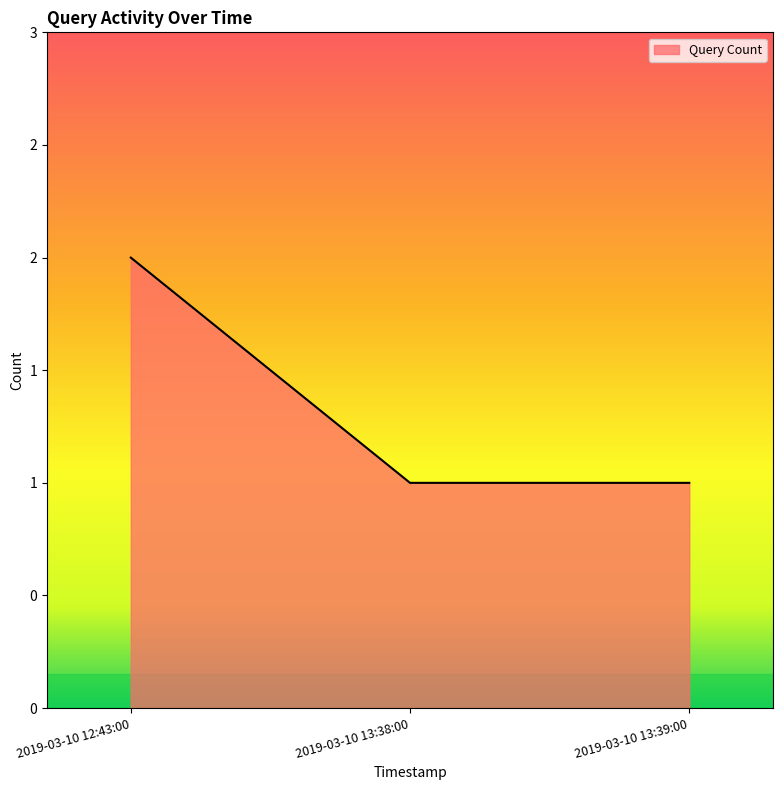

List the labels in order of value, largest first.

2019-03-10 12:43:00, 2019-03-10 13:38:00, 2019-03-10 13:39:00